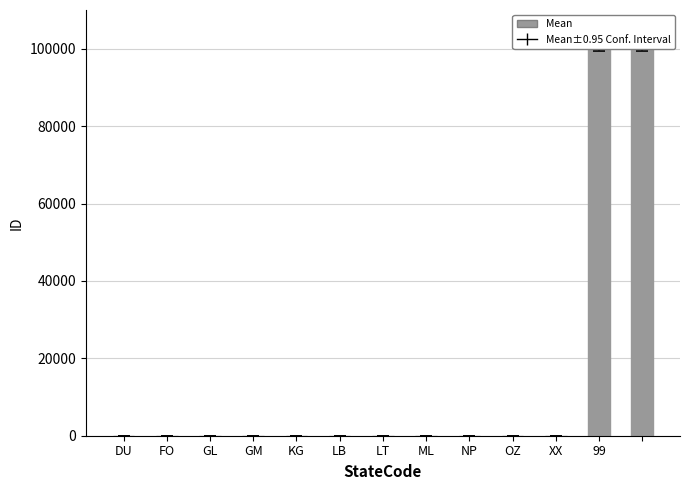

What is the sum of all values?

200063